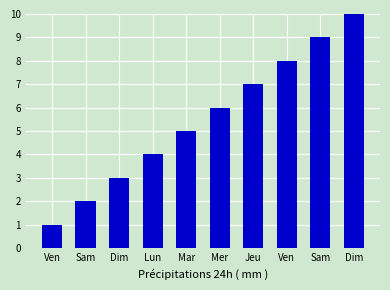

How many bars are there in total?

10